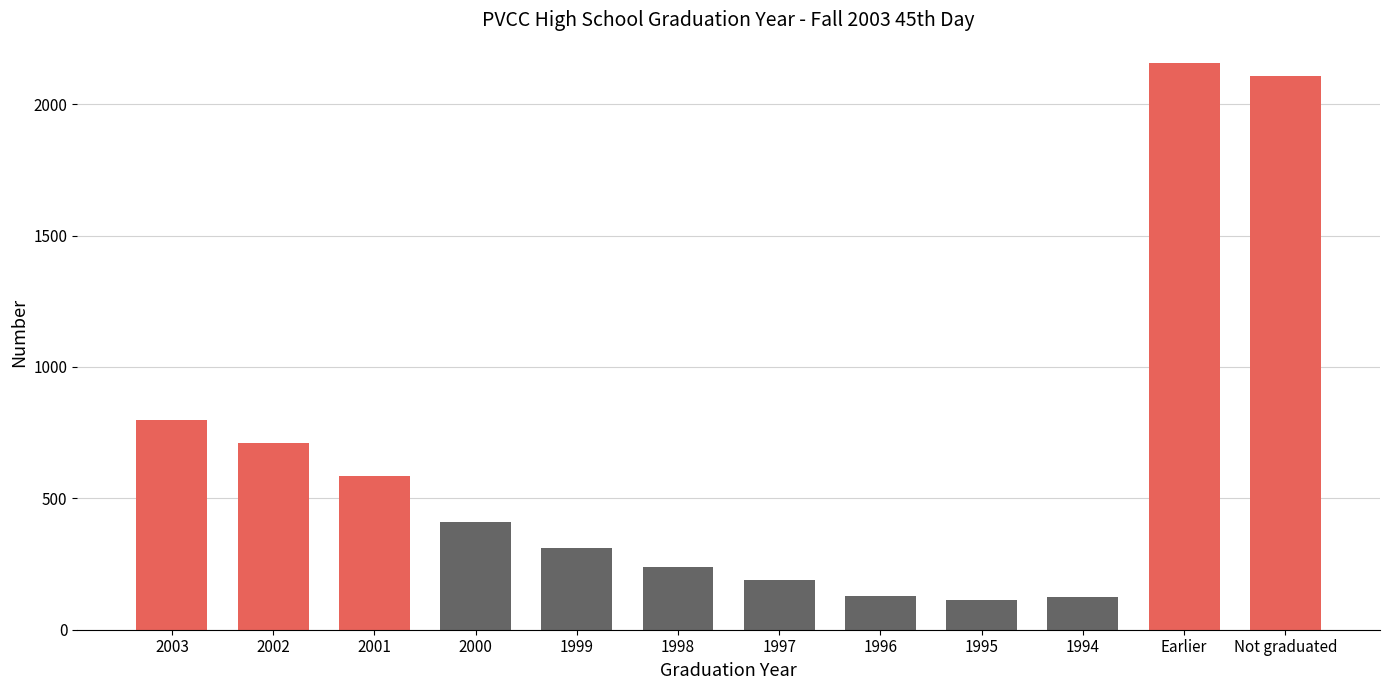

Are the bars horizontal?

No